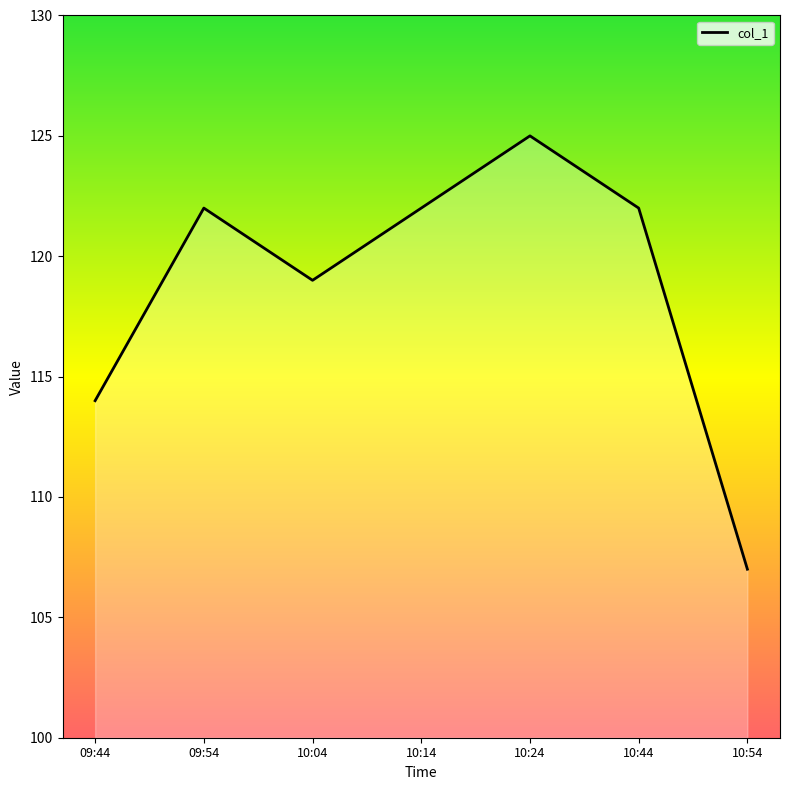

What position from the right is 10:24?

3